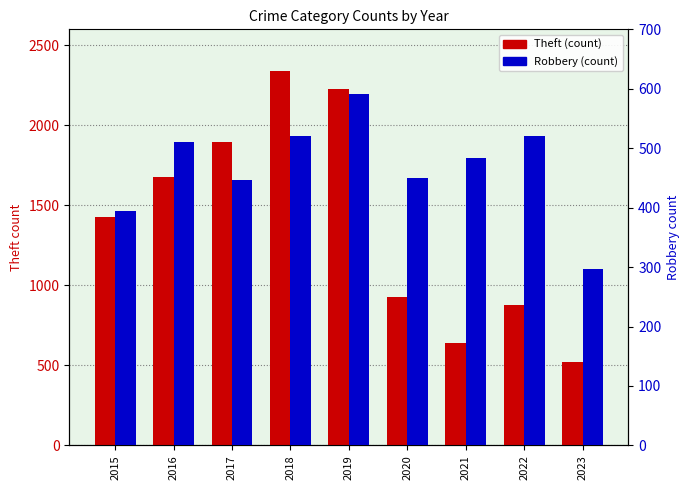

At which label does Robbery reach its minimum?

2023